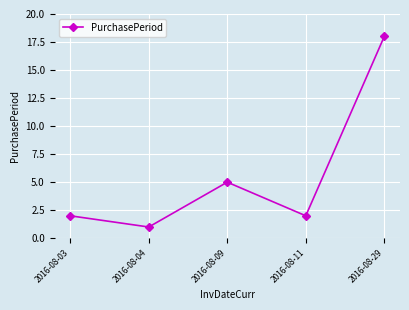

What is the change in value from 2016-08-04 to 2016-08-11?

+1